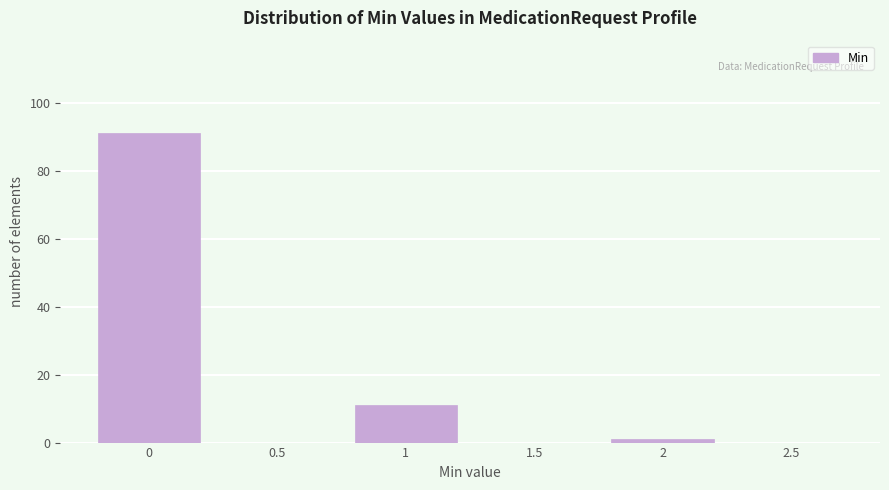

Reading left to right, extract all data points from this chart.

0=91	0.5=0	1=11	1.5=0	2=1	2.5=0